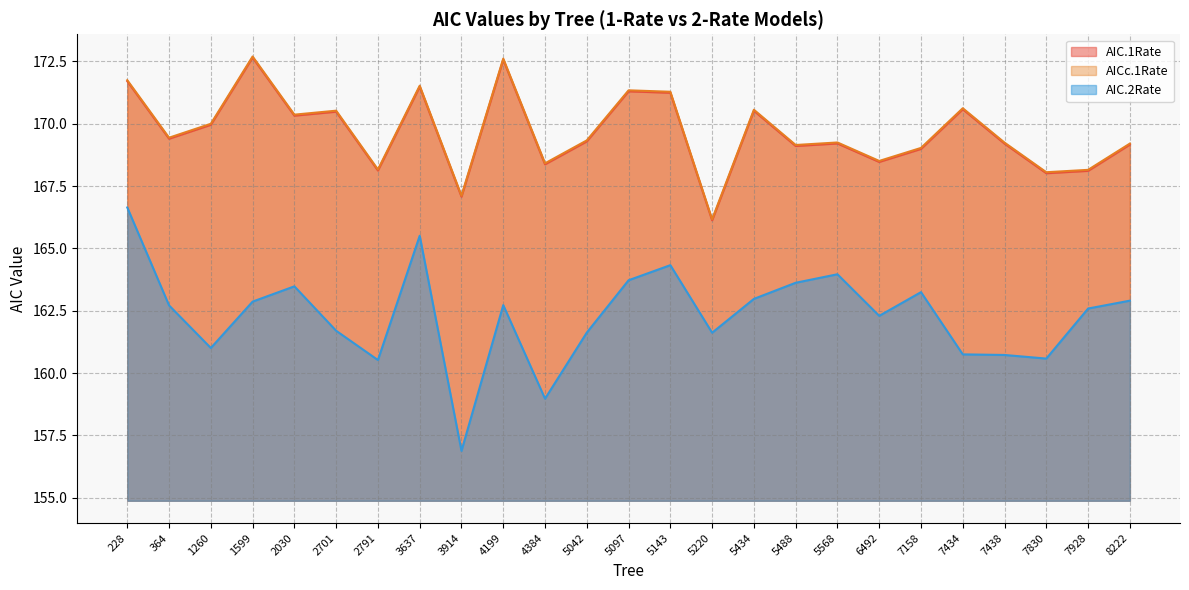

True or false: AIC.1Rate has more than 2 interior local peaks.

True